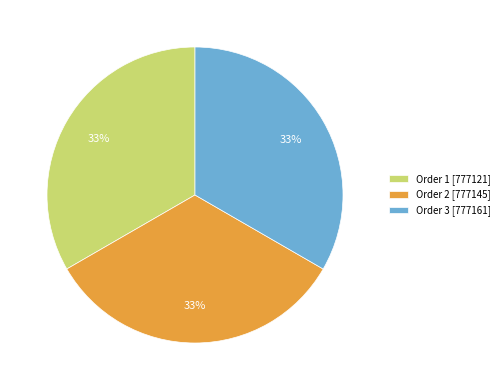

Combined, do Order 1 [777121] and Order 2 [777145] account for over 50%?

Yes